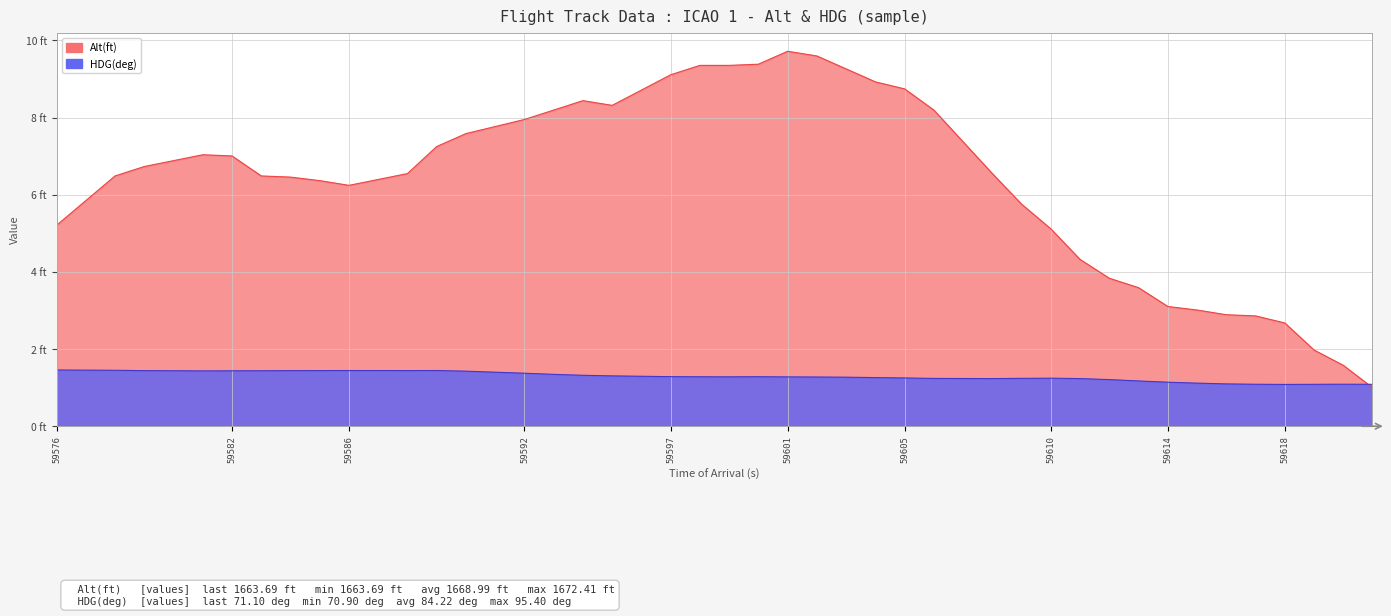

Is it true that Alt(ft) equals 5.1 at 59610?

True